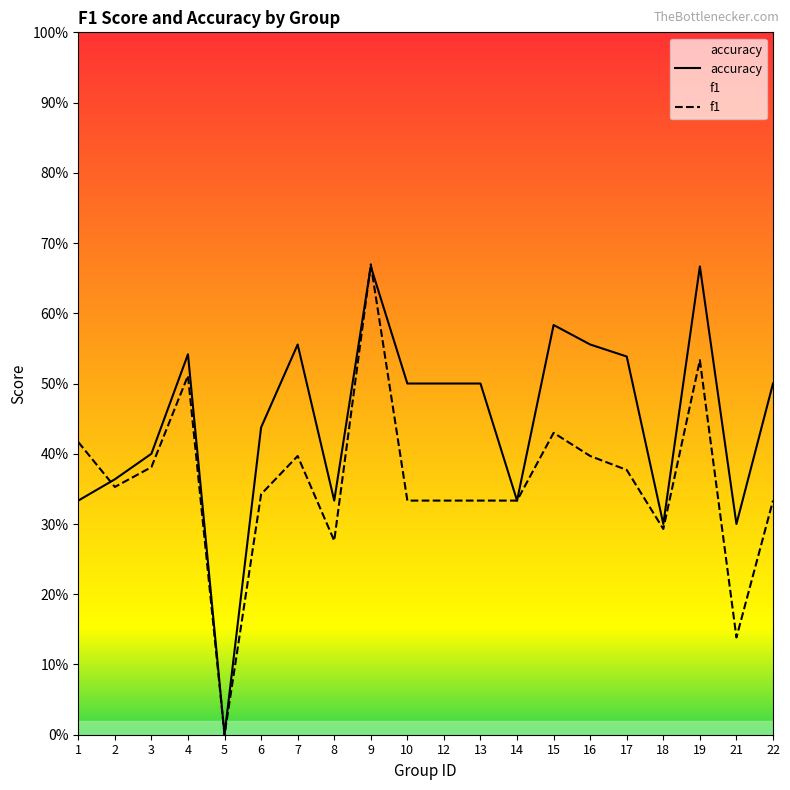

What is the spread (max minus min) of values at 8?

0.1